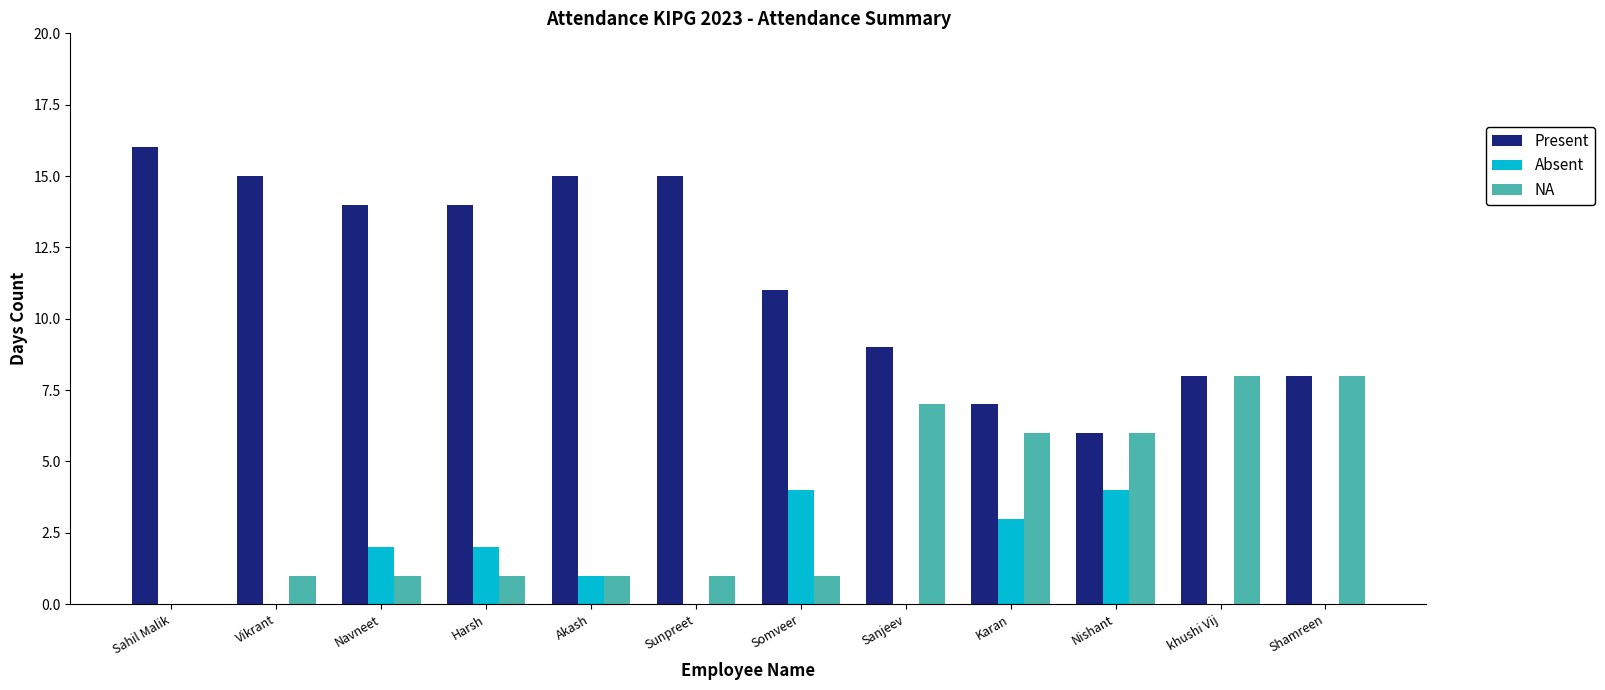

What is the maximum value shown in the chart?

16